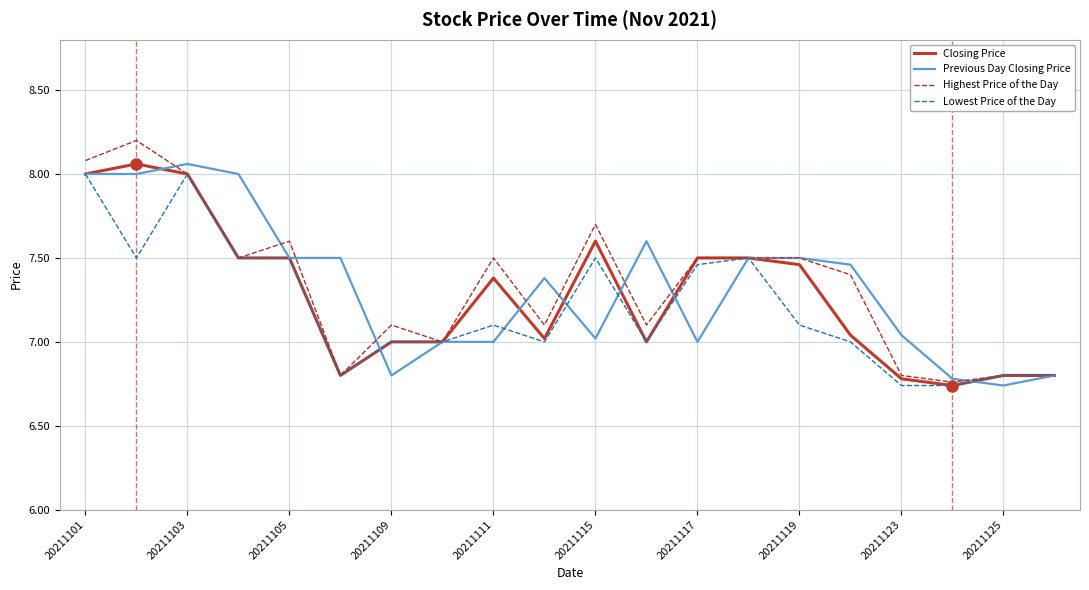

Which series has the largest range (max minus min)?

Highest Price of the Day